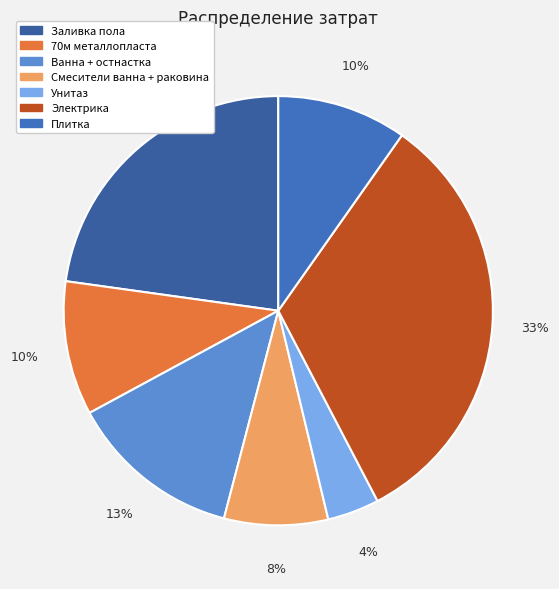

Which has a higher value, Ванна + остнастка or 70м металлопласта?

Ванна + остнастка